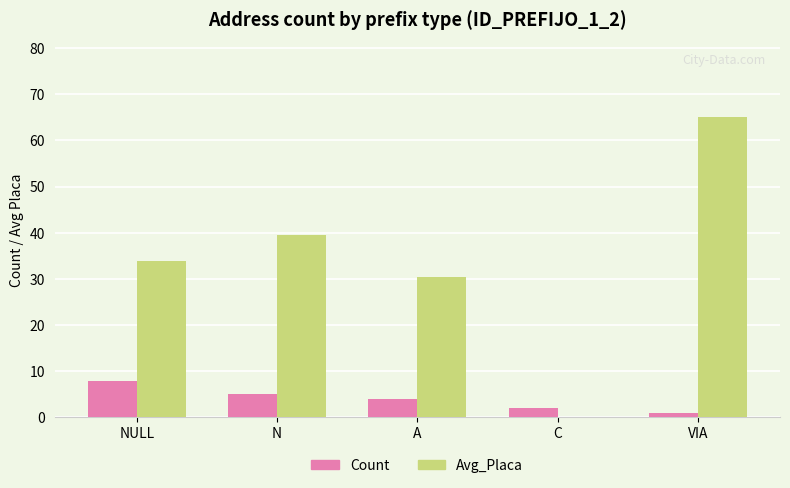

Where is Count nearest to the value 4?

A